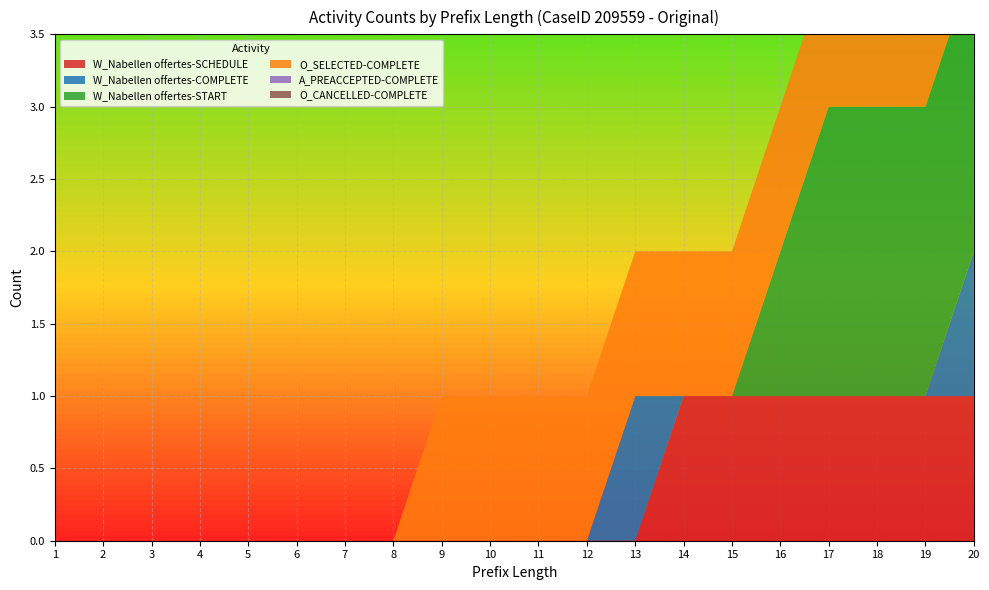

How many times do W_Nabellen offertes-SCHEDULE and W_Nabellen offertes-COMPLETE cross each other?

1